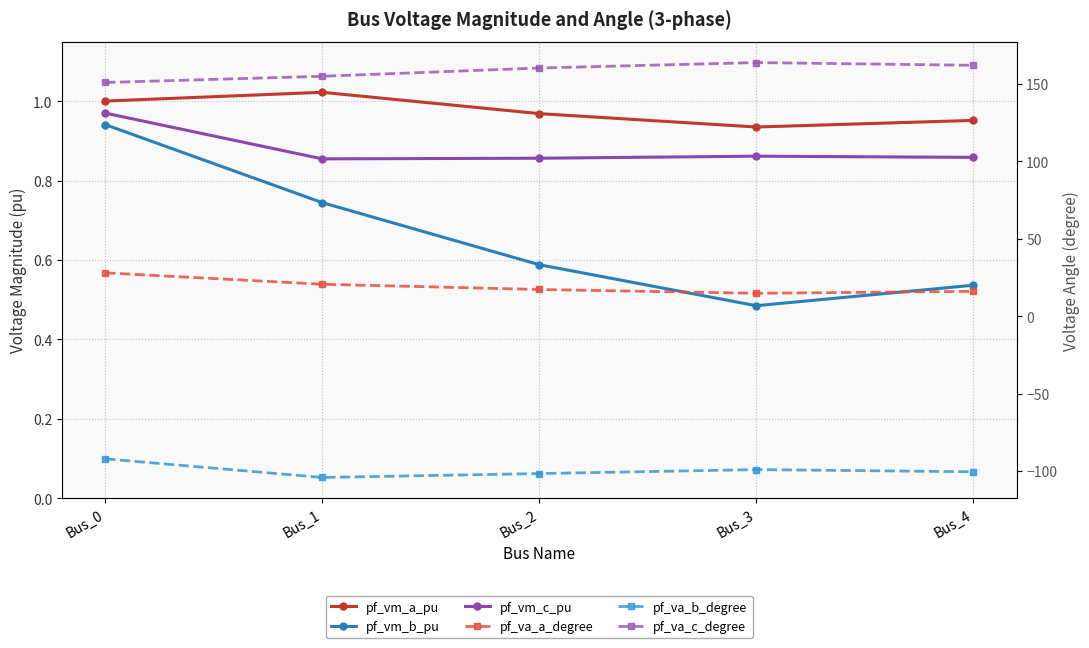

In pf_va_a_degree, how many points are lower than both neighbors (excluding endpoints)?

1